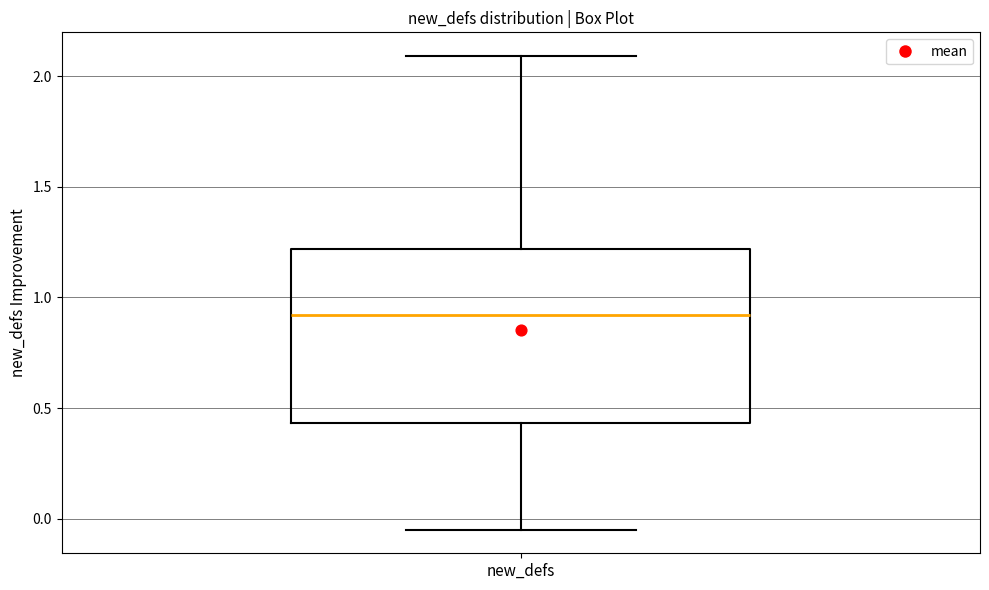

Read this box plot against the y-axis: the position of the median line, the range covered by the box, and the ends of both whiskers. The values are not printed on the chart, so give them approximately, as read against the axis.

median 0.90, box 0.45 to 1.20, whiskers -0.05 to 2.10